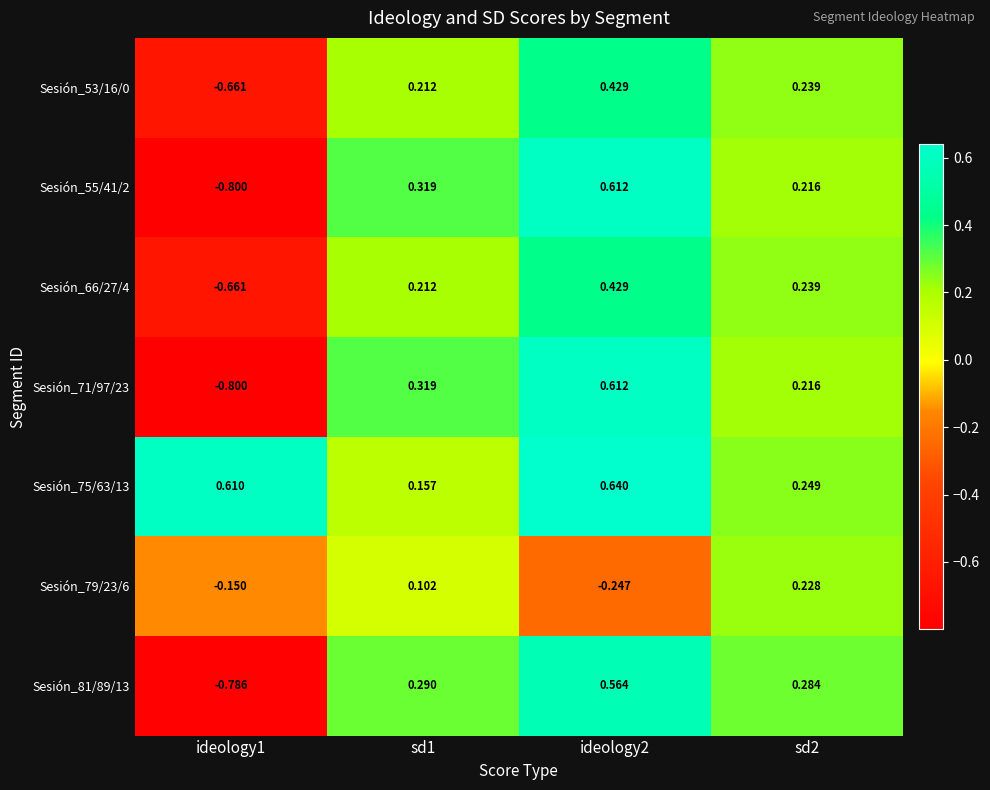

Reading left to right, what are all the values shown in this chart?

Sesión_53/16/0: ideology1=-0.7	sd1=0.2	ideology2=0.4	sd2=0.2
Sesión_55/41/2: ideology1=-0.8	sd1=0.3	ideology2=0.6	sd2=0.2
Sesión_66/27/4: ideology1=-0.7	sd1=0.2	ideology2=0.4	sd2=0.2
Sesión_71/97/23: ideology1=-0.8	sd1=0.3	ideology2=0.6	sd2=0.2
Sesión_75/63/13: ideology1=0.6	sd1=0.2	ideology2=0.6	sd2=0.2
Sesión_79/23/6: ideology1=-0.1	sd1=0.1	ideology2=-0.2	sd2=0.2
Sesión_81/89/13: ideology1=-0.8	sd1=0.3	ideology2=0.6	sd2=0.3